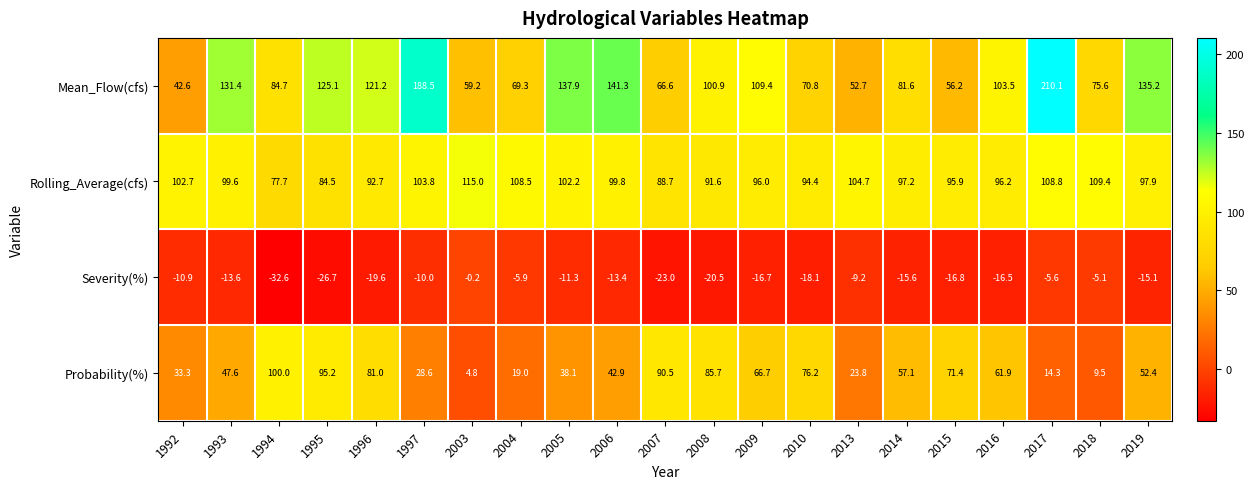

The Probability(%) series shows 66.7 at 2009. True or false?

True